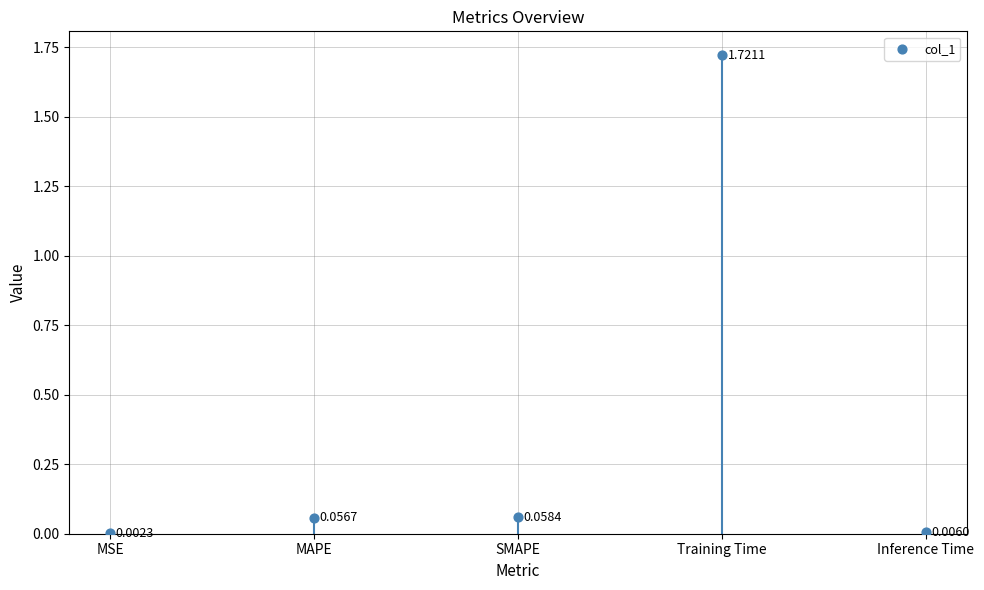

What is the change in value from MSE to Training Time?

+1.7